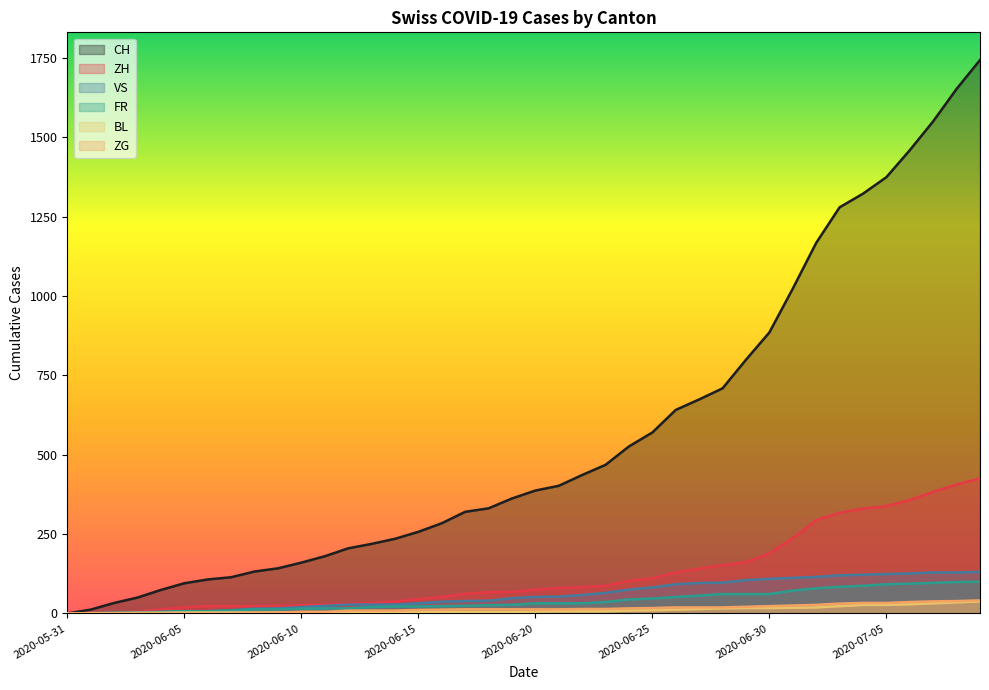

What position from the left is 2020-06-06?

7